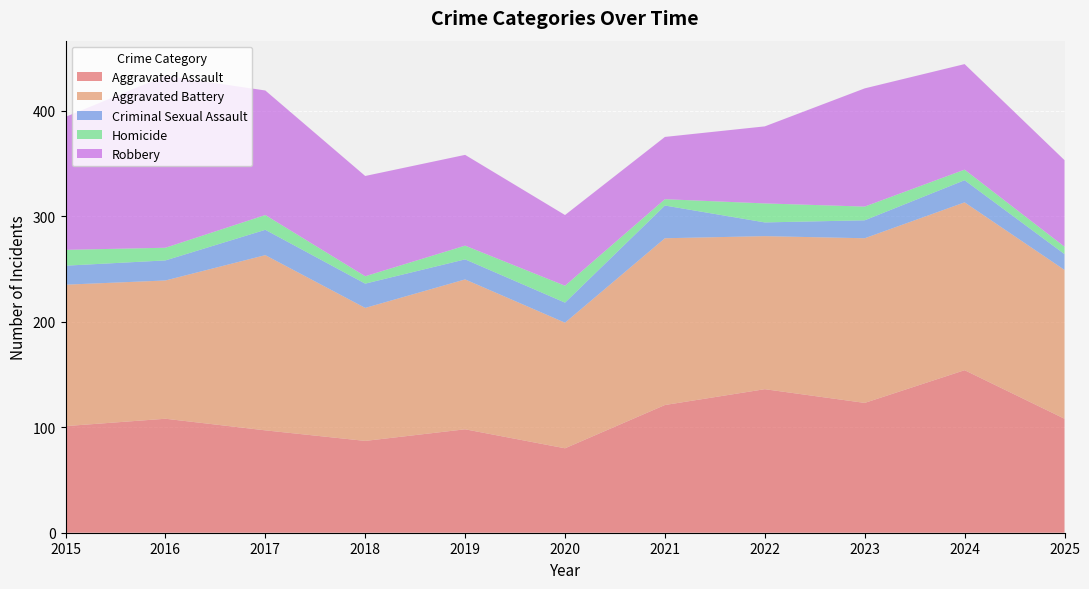

Reading left to right, transcribe all the data shown in this chart.

Aggravated Assault: 2015=101	2016=108	2017=97	2018=87	2019=98	2020=80	2021=121	2022=136	2023=123	2024=154	2025=108
Aggravated Battery: 2015=134	2016=131	2017=166	2018=126	2019=142	2020=119	2021=158	2022=145	2023=156	2024=159	2025=141
Criminal Sexual Assault: 2015=18	2016=19	2017=24	2018=23	2019=19	2020=19	2021=31	2022=13	2023=17	2024=21	2025=15
Homicide: 2015=15	2016=12	2017=14	2018=7	2019=13	2020=16	2021=6	2022=18	2023=13	2024=10	2025=7
Robbery: 2015=126	2016=163	2017=118	2018=95	2019=86	2020=67	2021=59	2022=73	2023=112	2024=100	2025=82